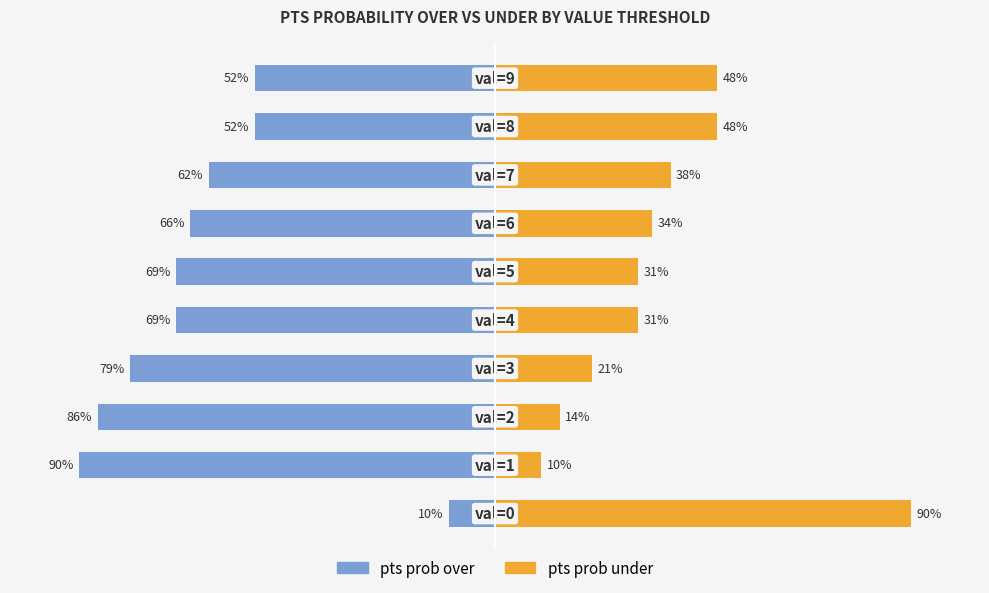

How many bars are there in each group?

2